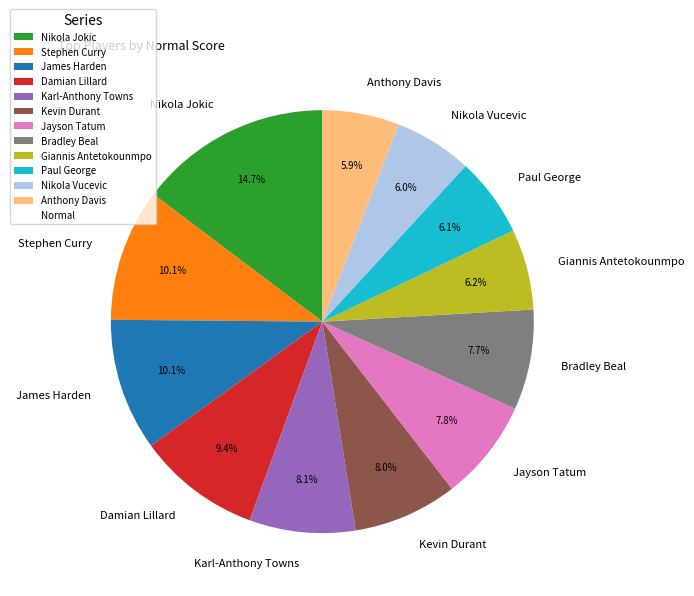

Does any single category account for the majority?

No